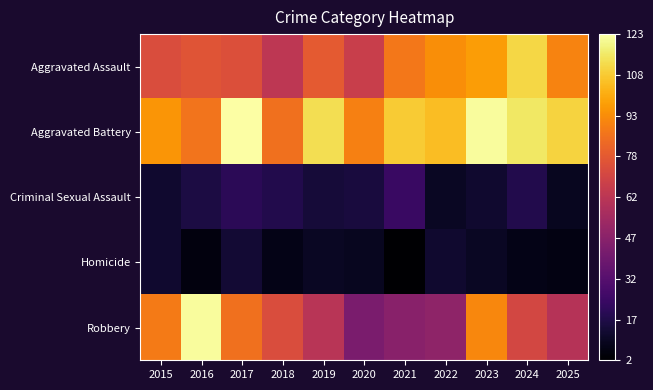

What is the greatest value displayed?

123